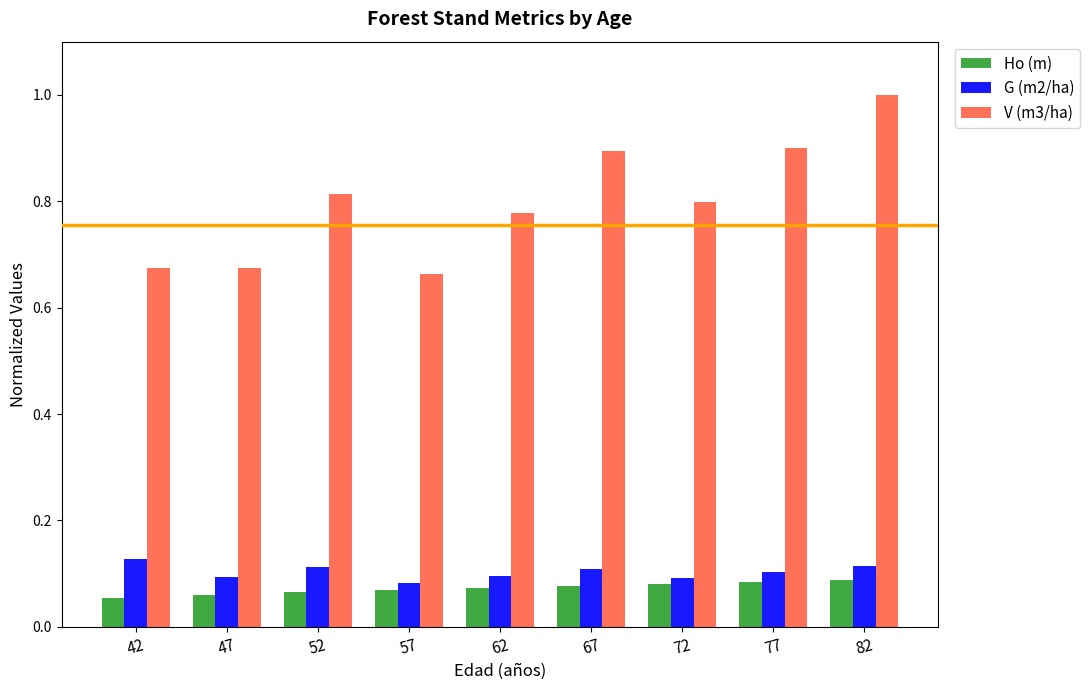

How many bars are there in each group?

3